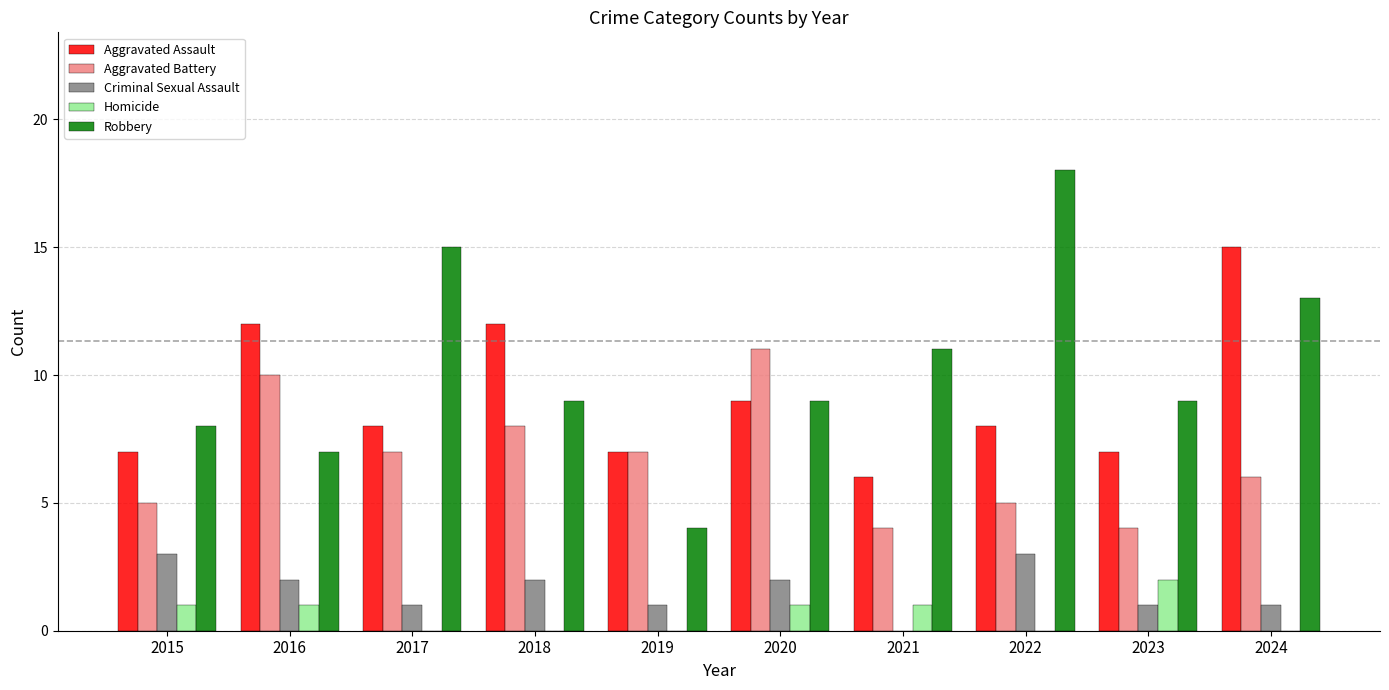

What is the average value of the Aggravated Assault series?

9